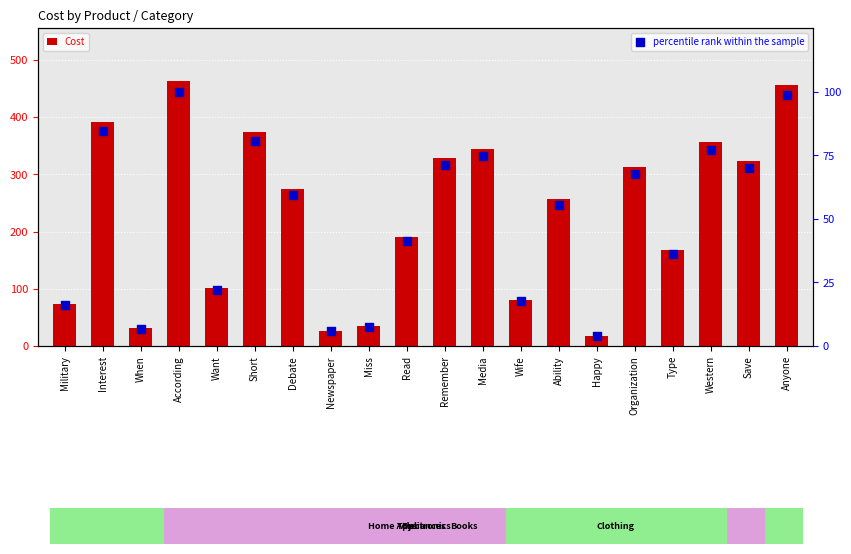

At which category is the sum across all series the highest?

According